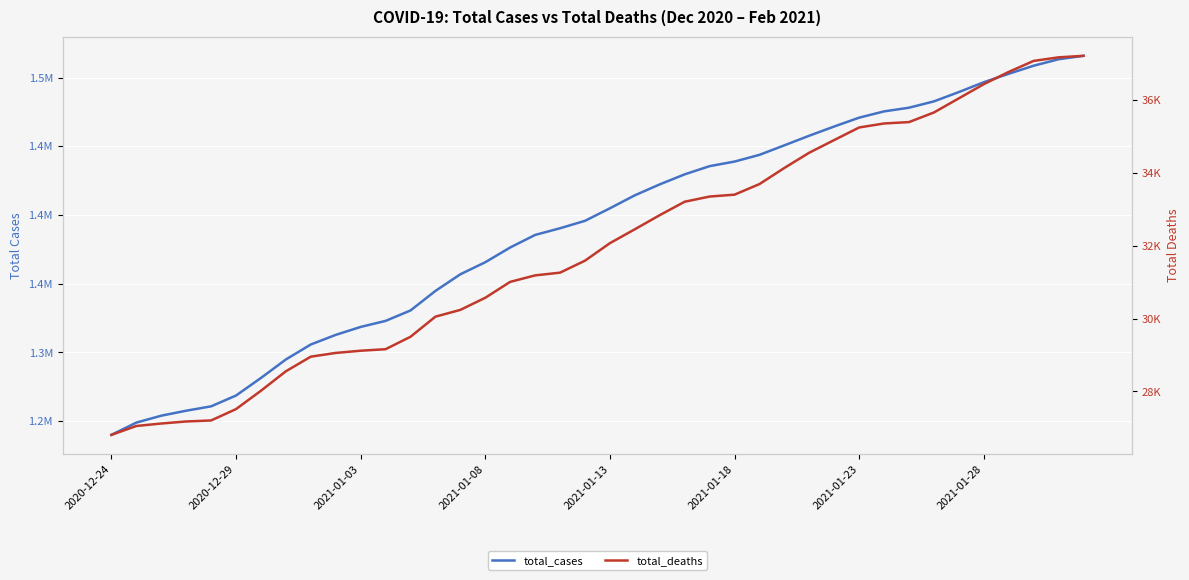

What is the difference between the maximum and minimum values in the total_cases series?

275887